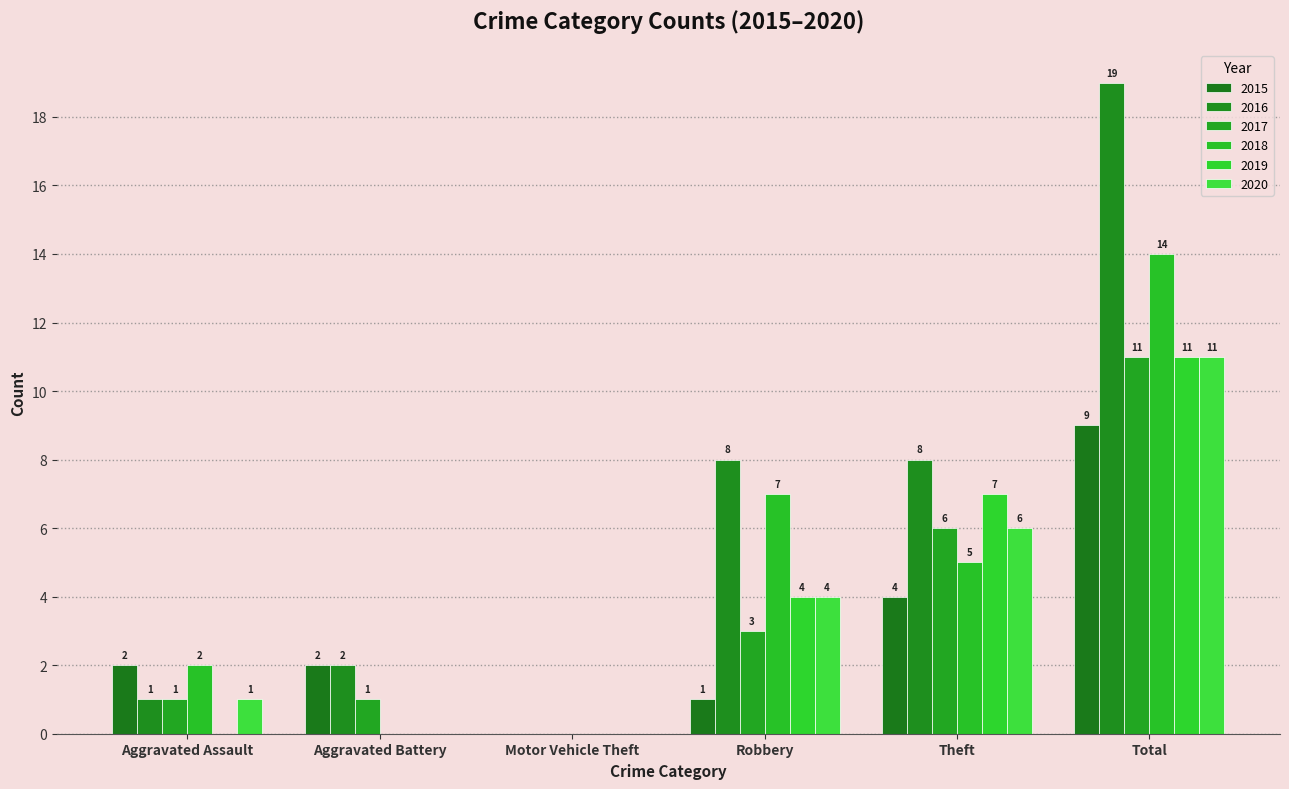

At which label is 2017 closest to 5?

Theft